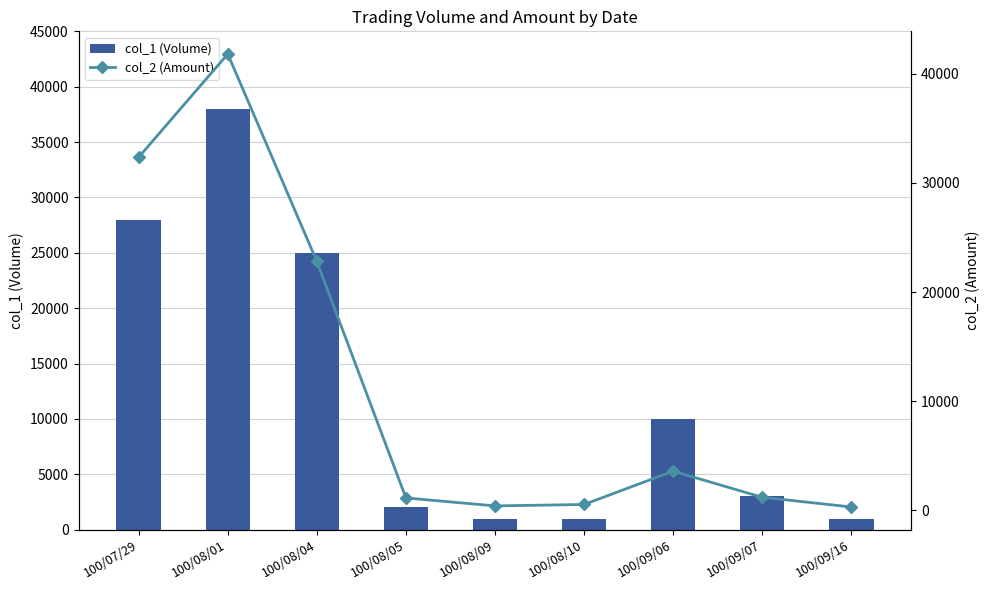

What is the difference between the second highest and minimum values in the col_2 (Amount) series?

32030